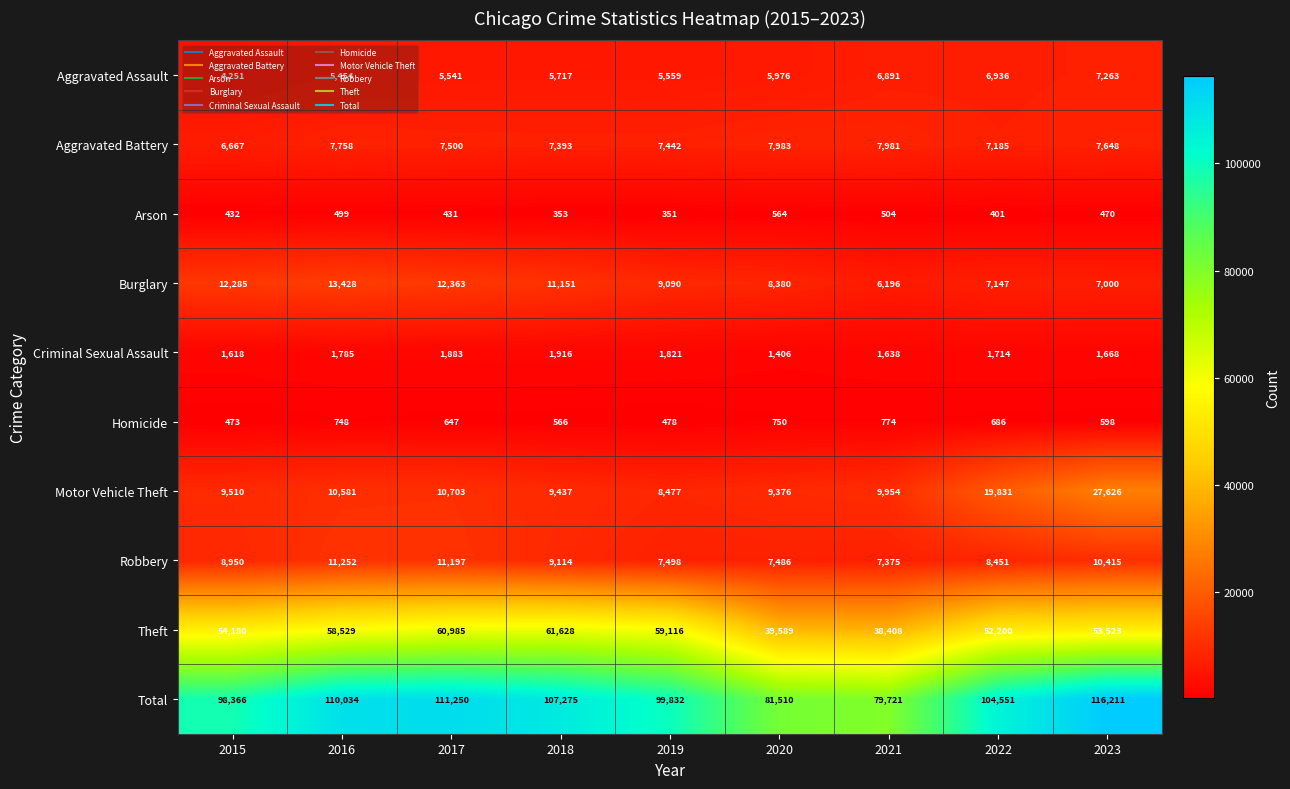

How many categories are shown in the chart?

9